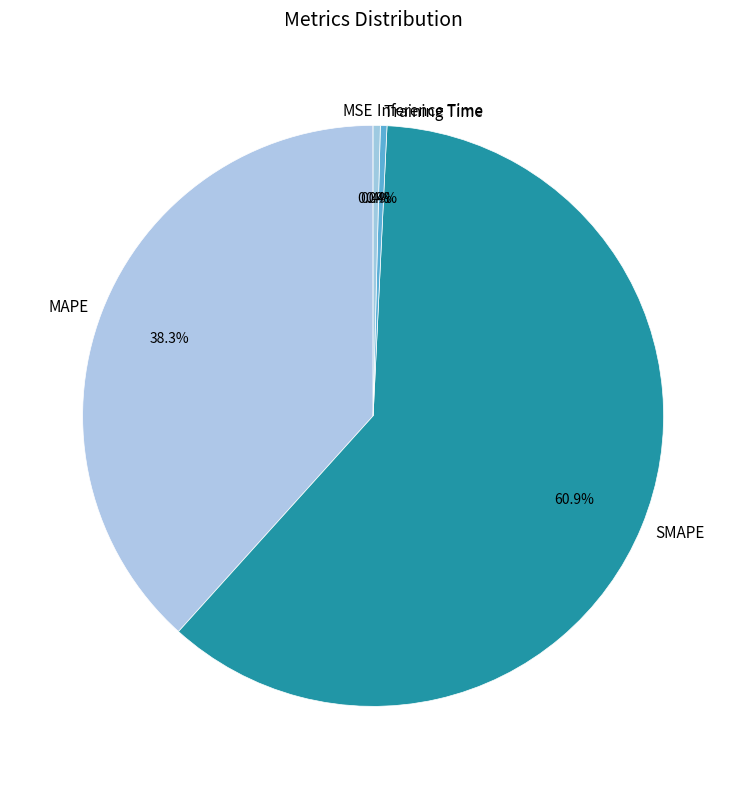

The Training Time slice represents 14% of the pie. True or false?

False